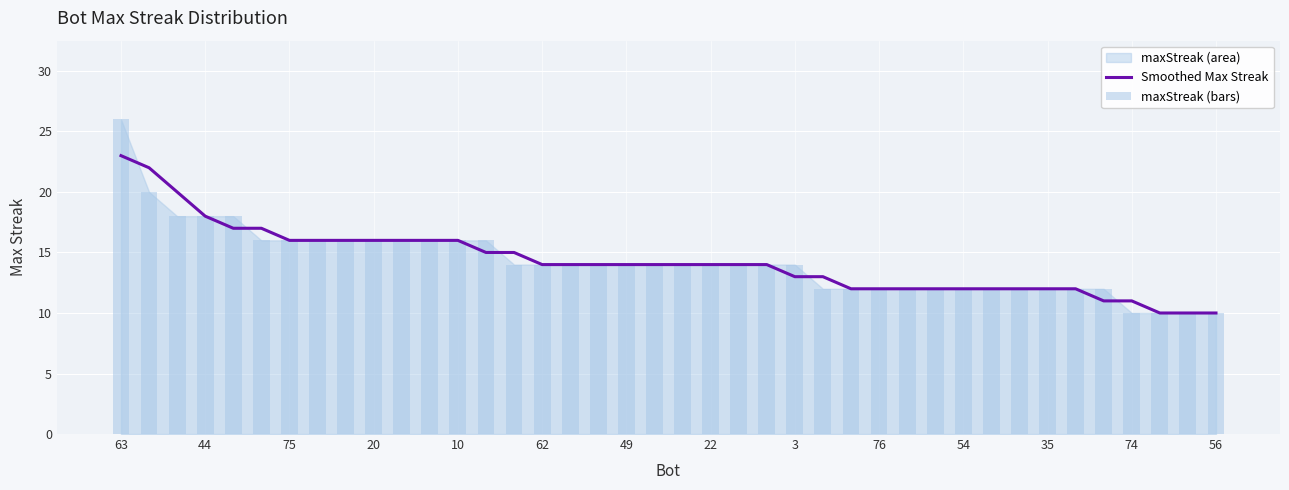

True or false: Smoothed Max Streak has a value of 4 at 76.

False